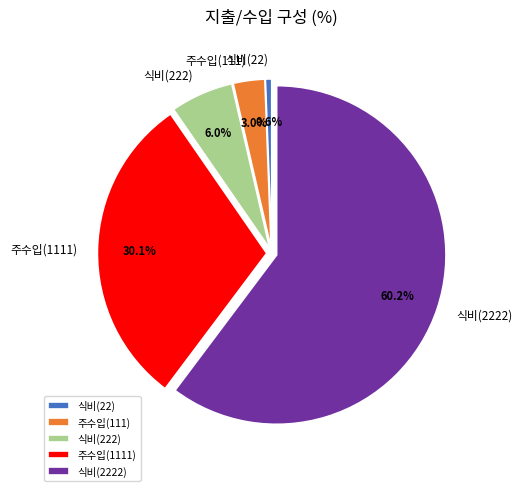

To the nearest percent, what is the difference between the largest and smallest slice percentages?

60%